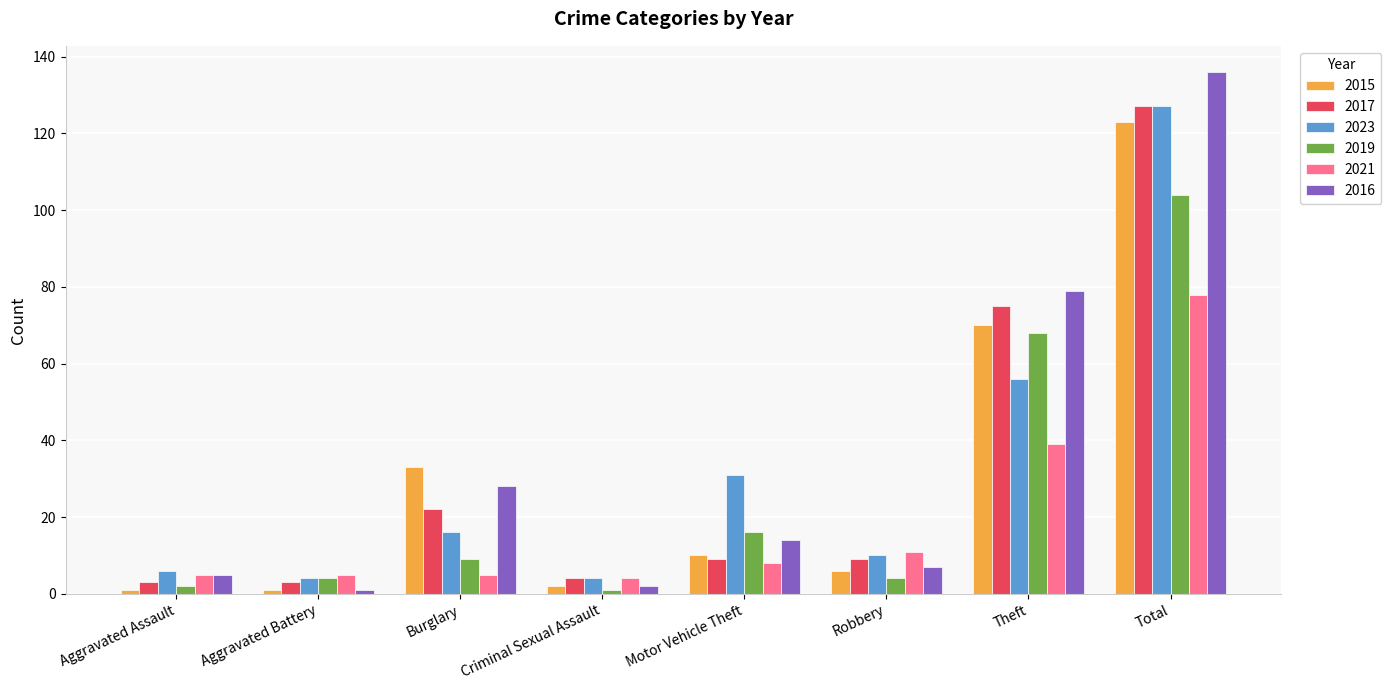

What is the spread (max minus min) of values at Robbery?

7